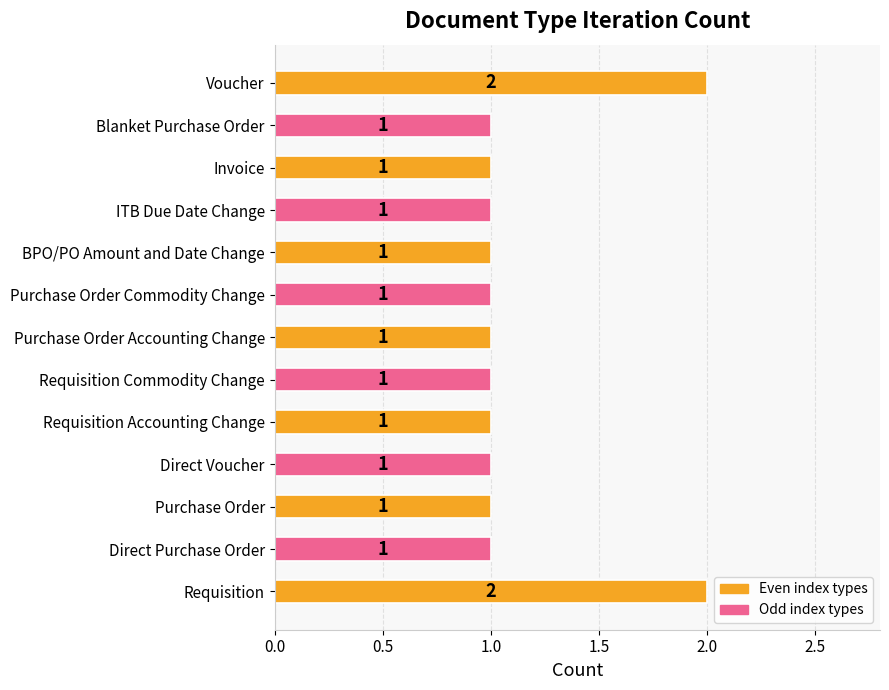

Count the values in the range 1 to 2.

13